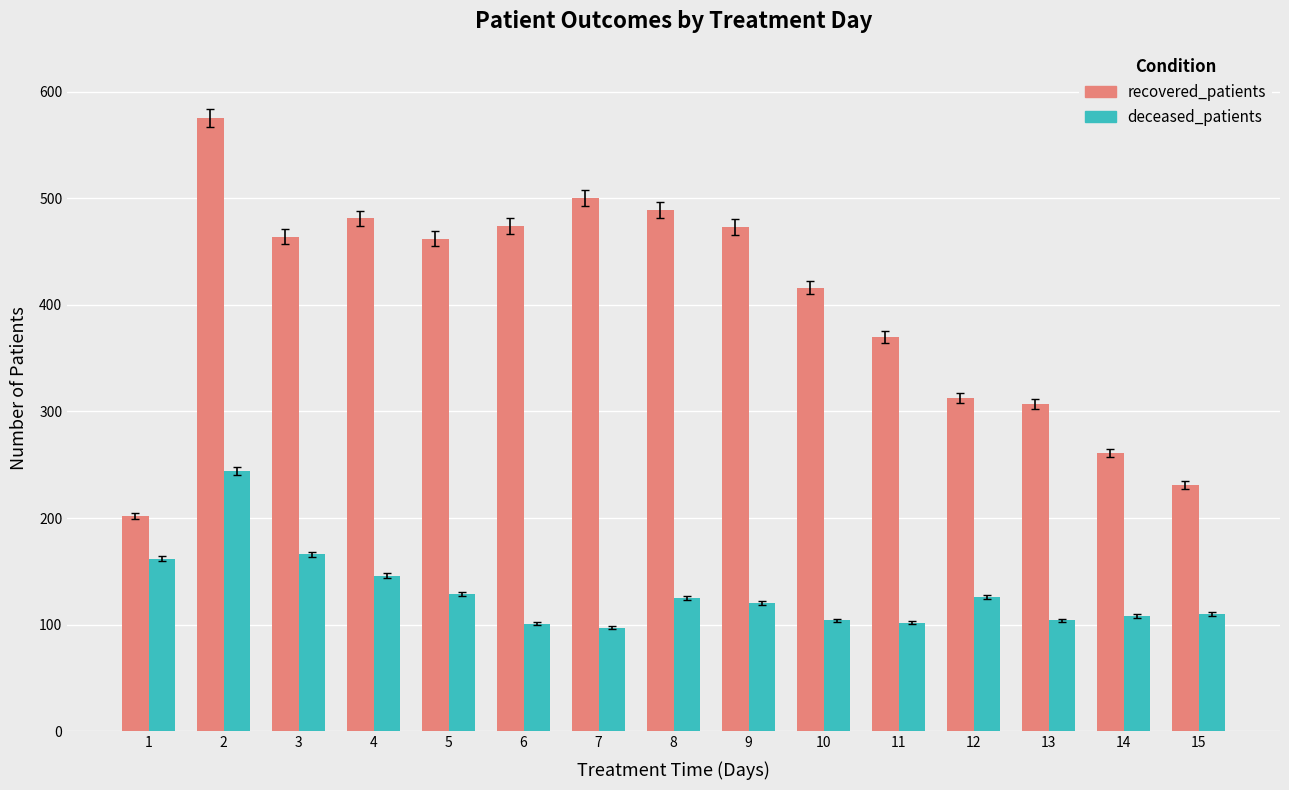

What is the average value of the deceased_patients series?

130